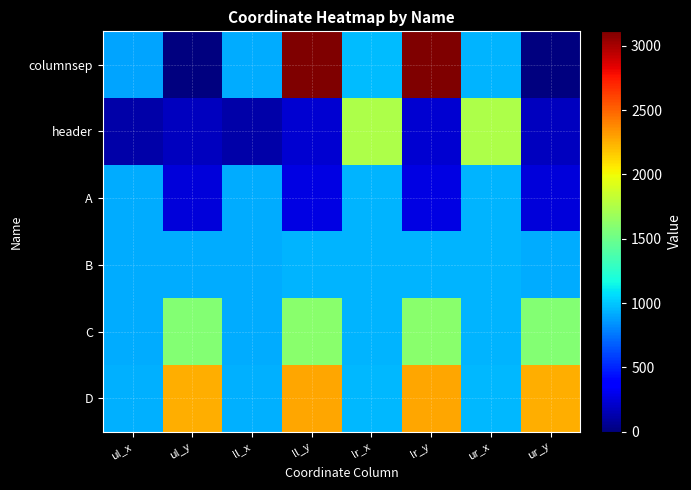

What is the difference between the highest and lowest values at ll_y?

2892